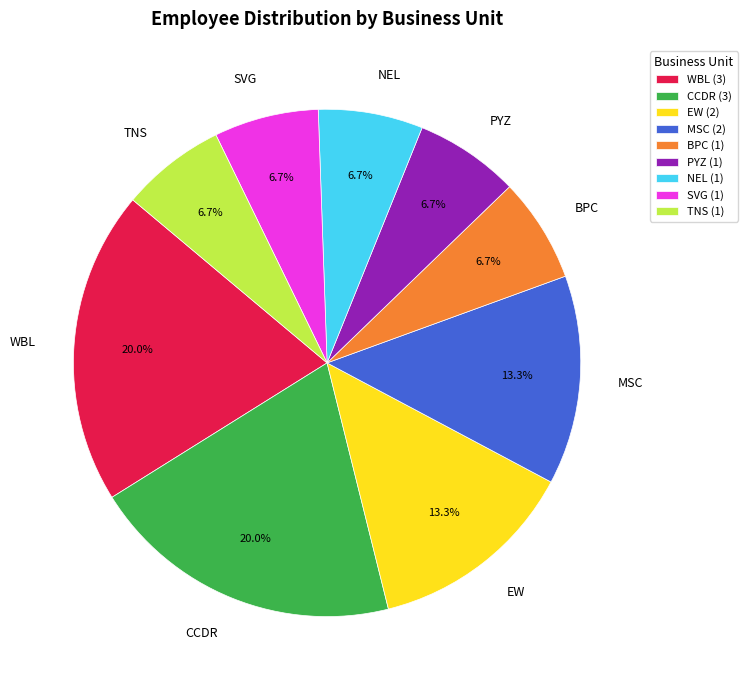

To the nearest percent, what is the combined percentage of EW and SVG?

20%